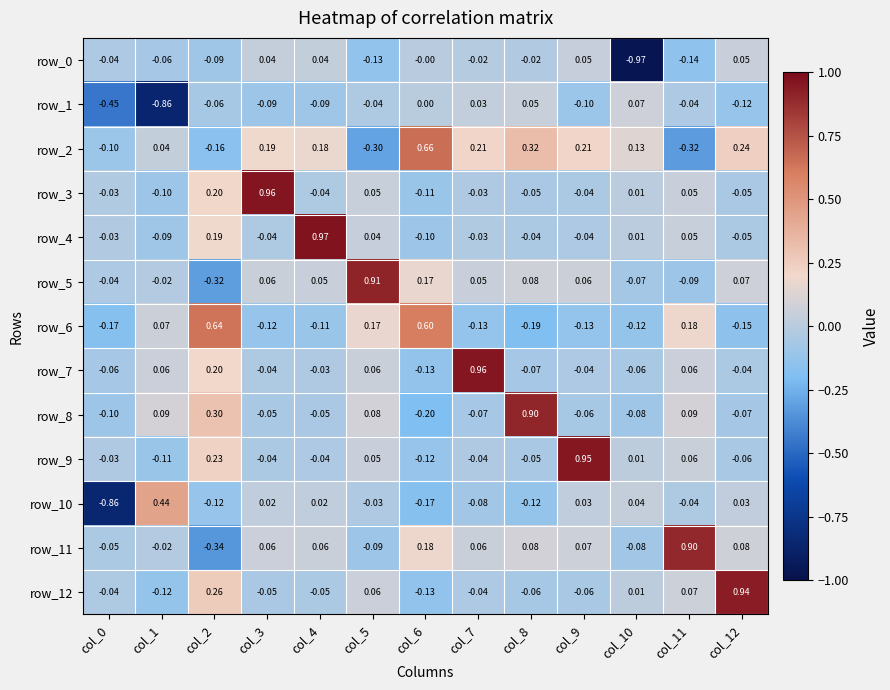

Which series has the widest spread of values?

row_10